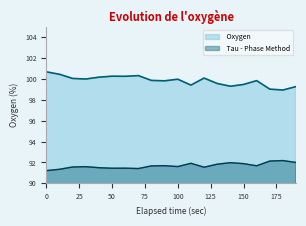

What is the total value across all series at 150?

191.4